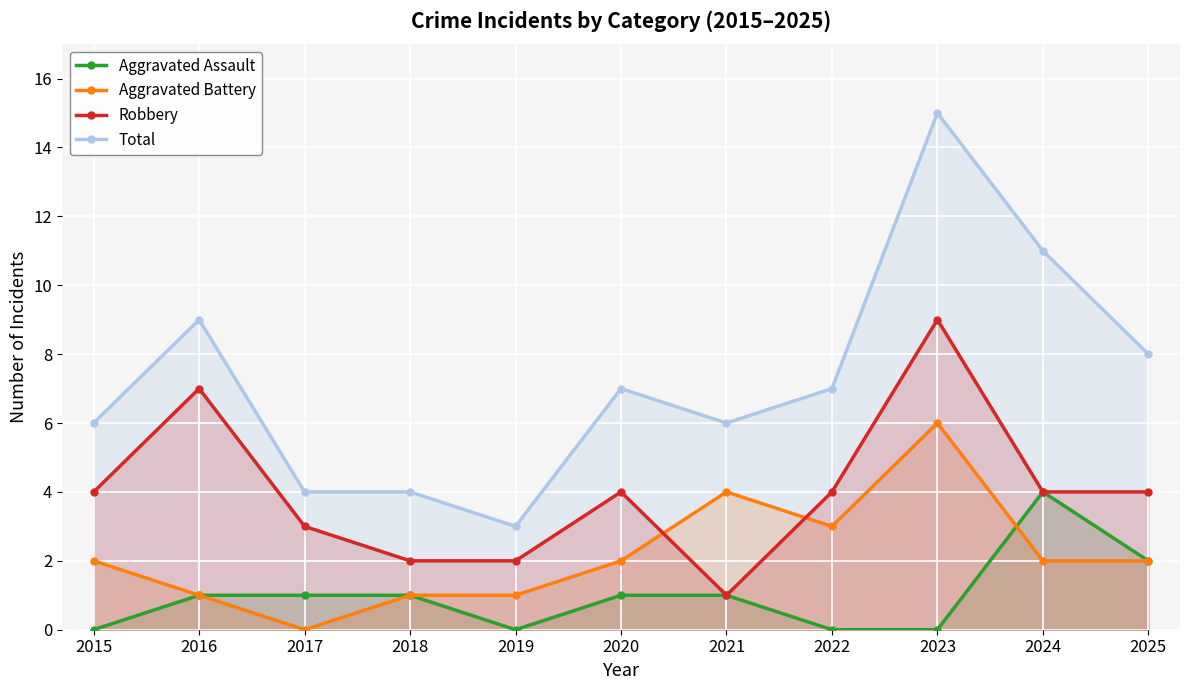

True or false: Aggravated Battery and Total intersect in this chart.

False